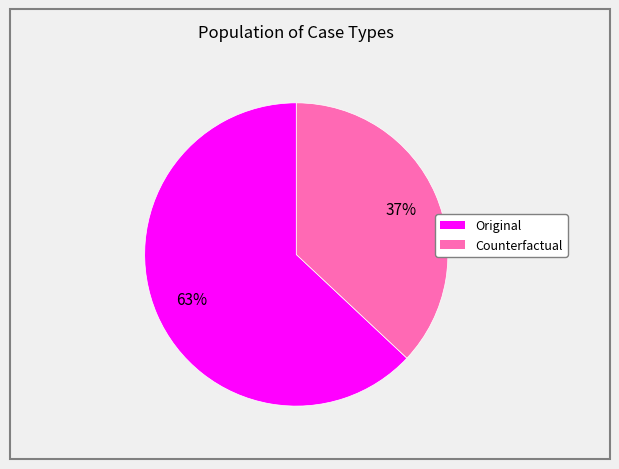

Count the number of slices in the pie.

2